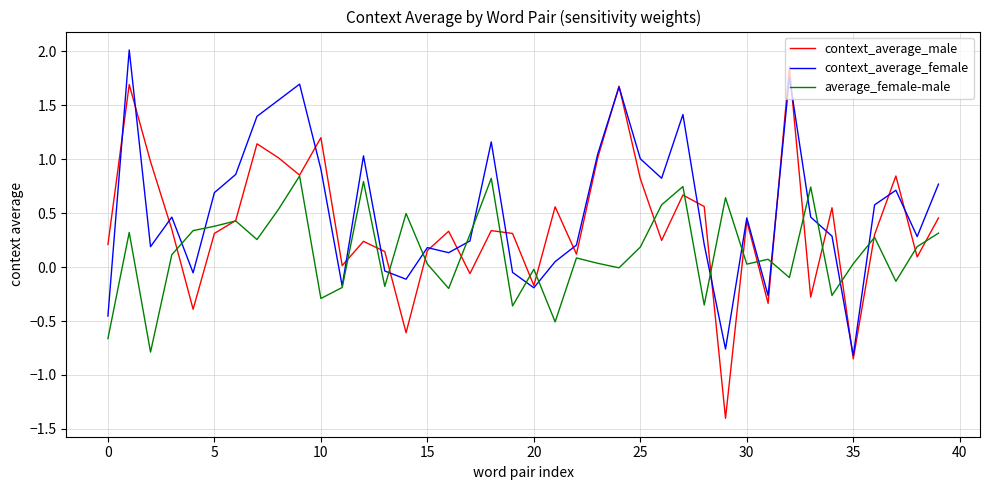

True or false: average_female-male has more than 0 interior local peaks.

True